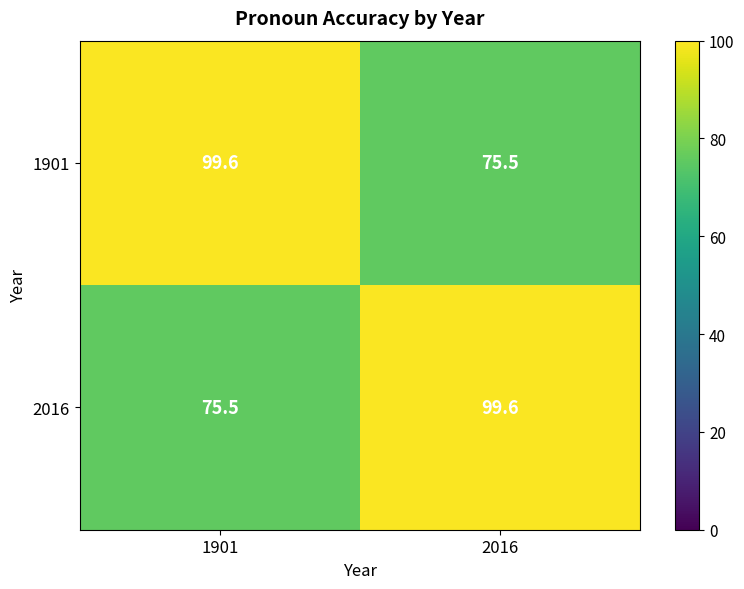

Read the 1901 value at 1901.

99.6